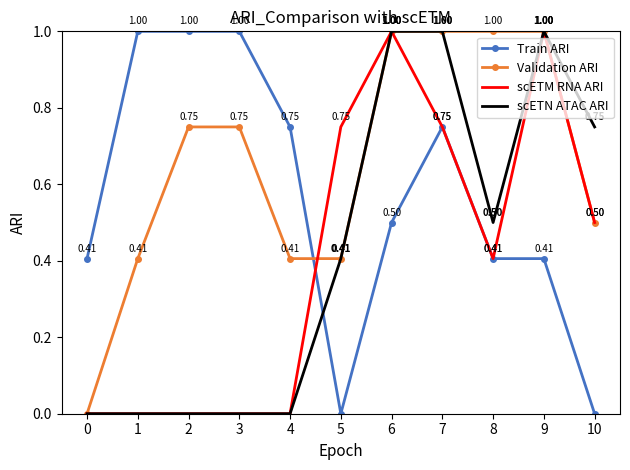

After their last crossing, which series has the higher values: scETN ATAC ARI or Train ARI?

scETN ATAC ARI